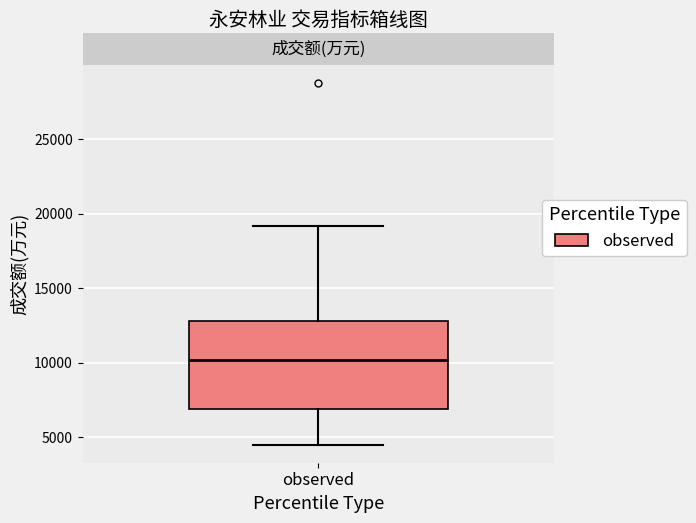

Where is the lower edge of the box for observed on the y-axis? The values are not printed on the chart, so give them approximately, as read against the axis.

7000